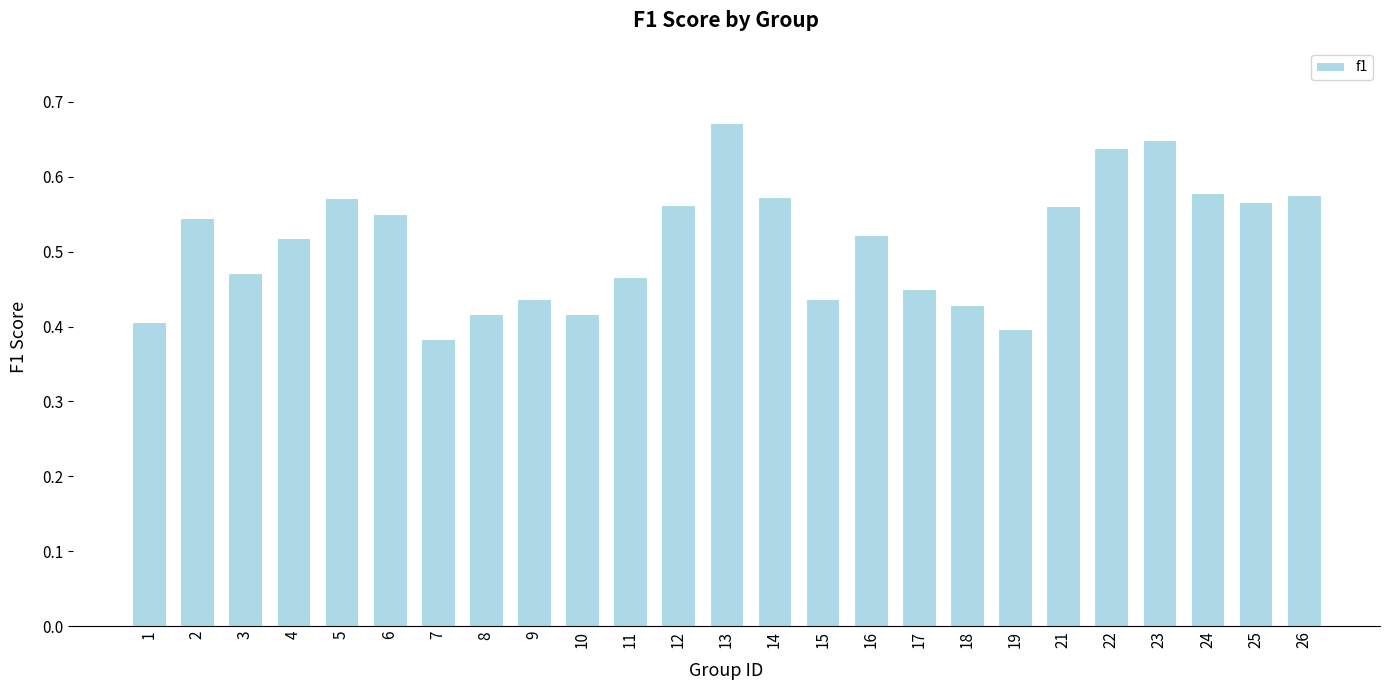

Does the chart contain any negative values?

No